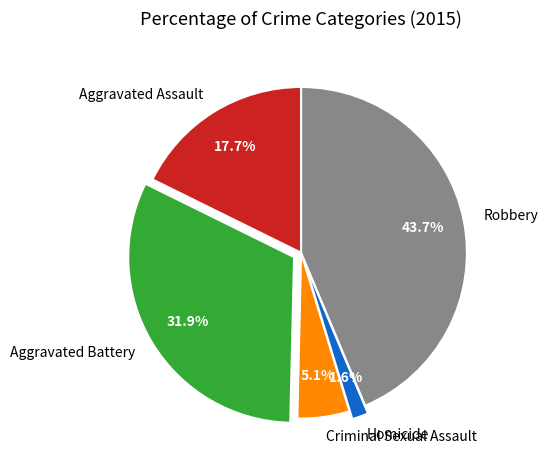

To the nearest percent, what percentage of the pie is Aggravated Battery?

32%